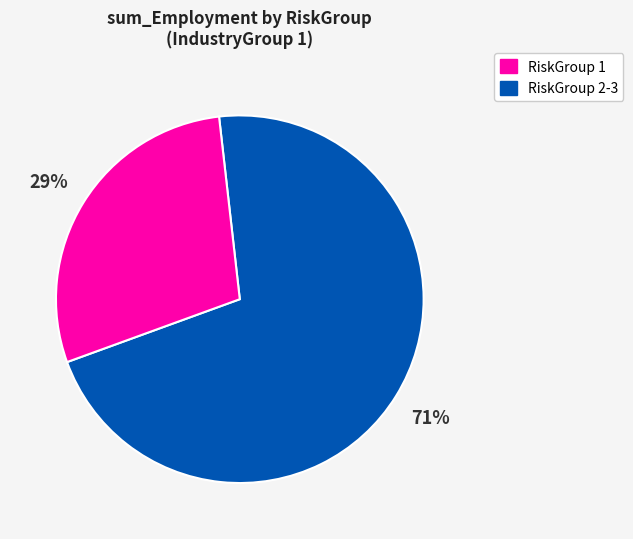

To the nearest percent, what is the difference between the largest and smallest slice percentages?

42%